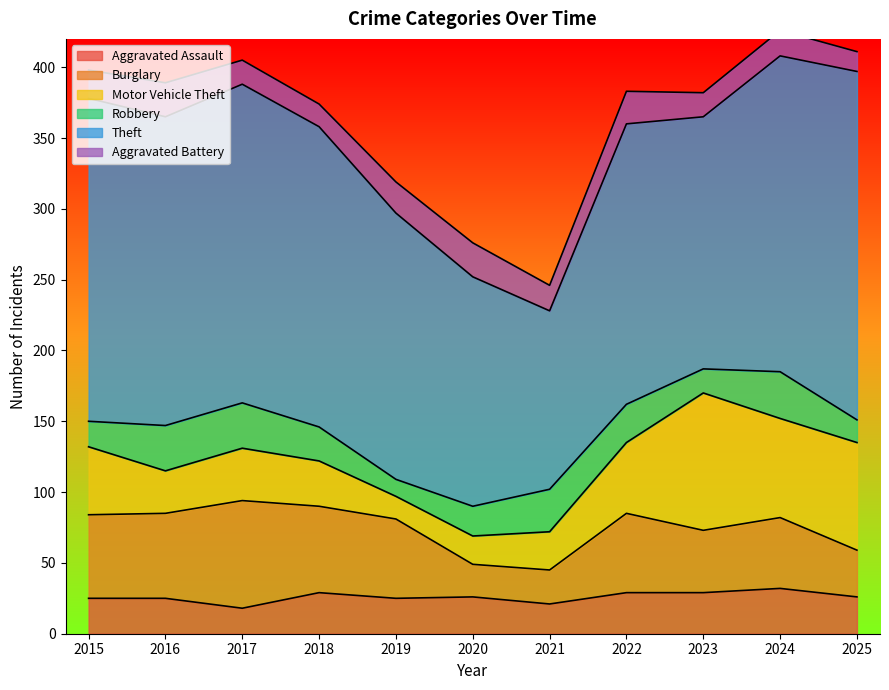

Is the value of Aggravated Assault at 2020 greater than the value of Motor Vehicle Theft at 2020?

Yes